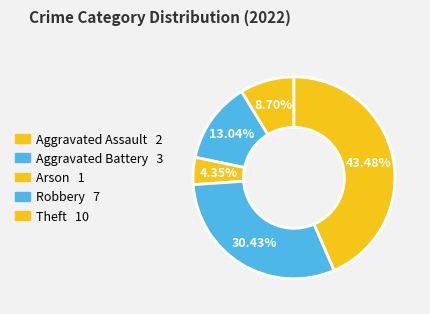

How many segments does this pie chart have?

5